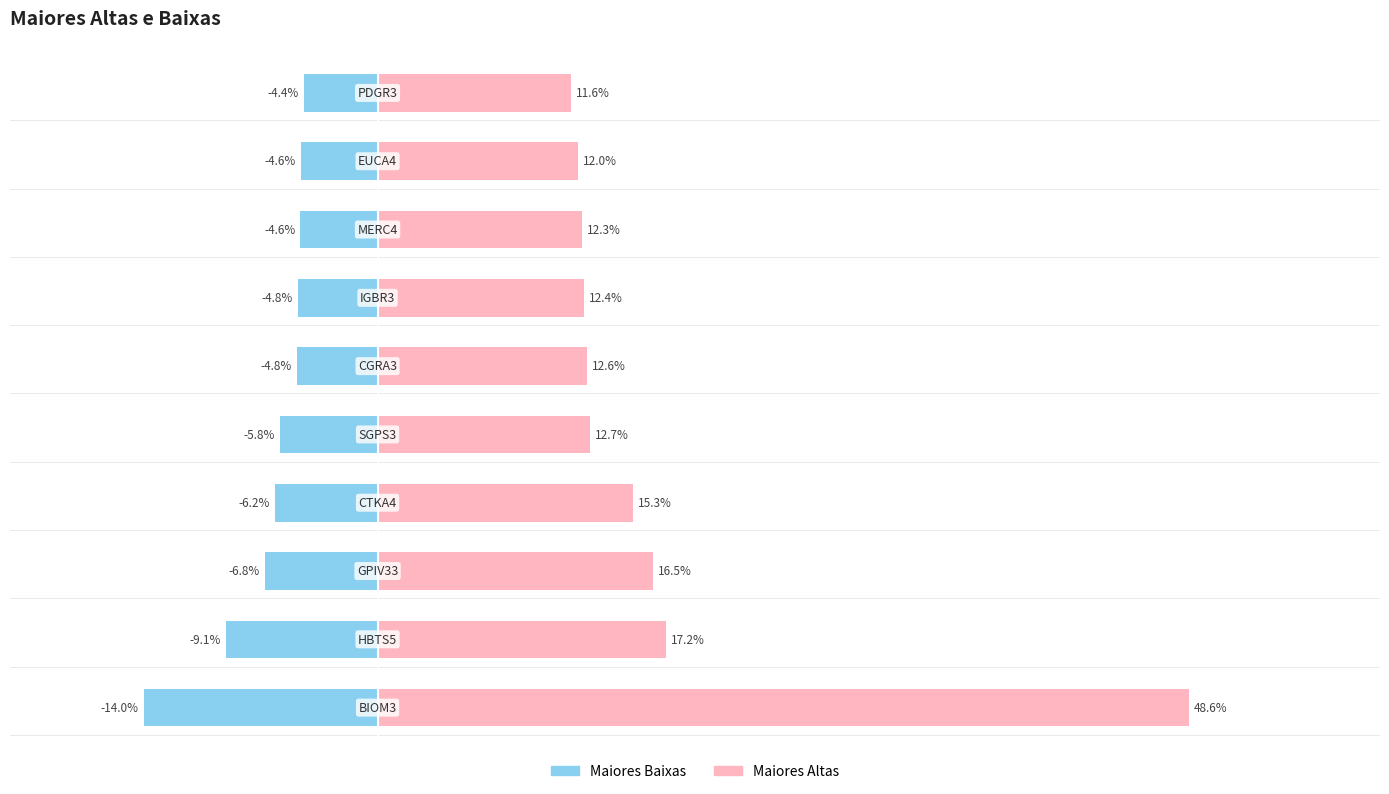

Rank the series at 6 from highest to lowest value.

Maiores Altas, Maiores Baixas